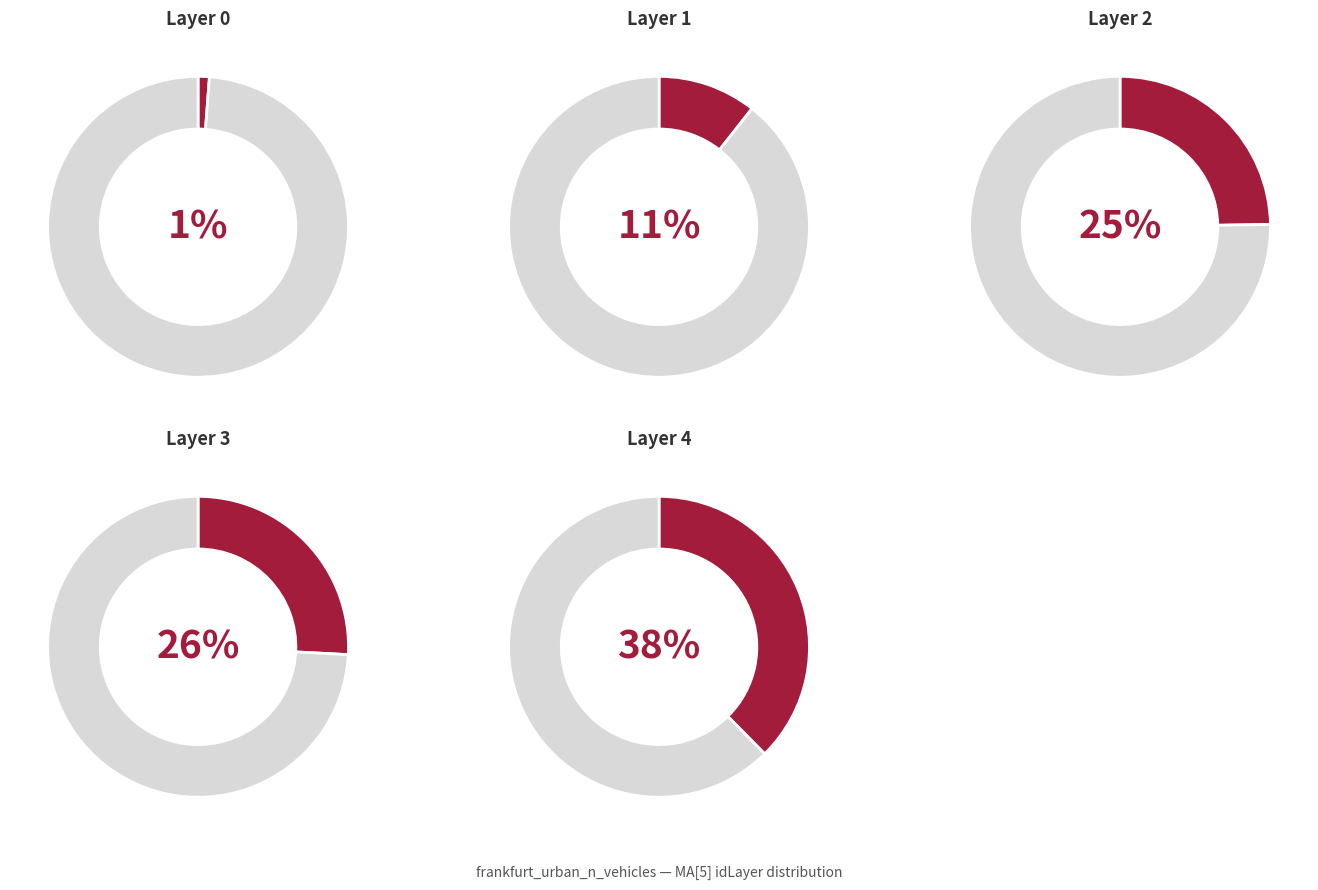

How much of the chart is everything except 3?

74.2%